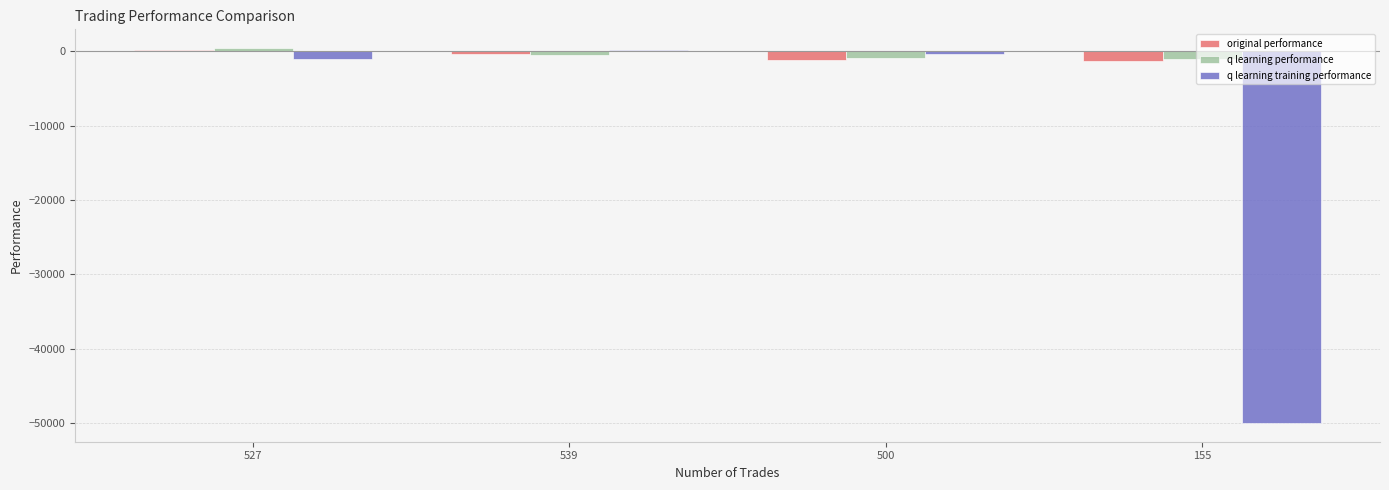

What is the average value of the q learning performance series?

-522.7